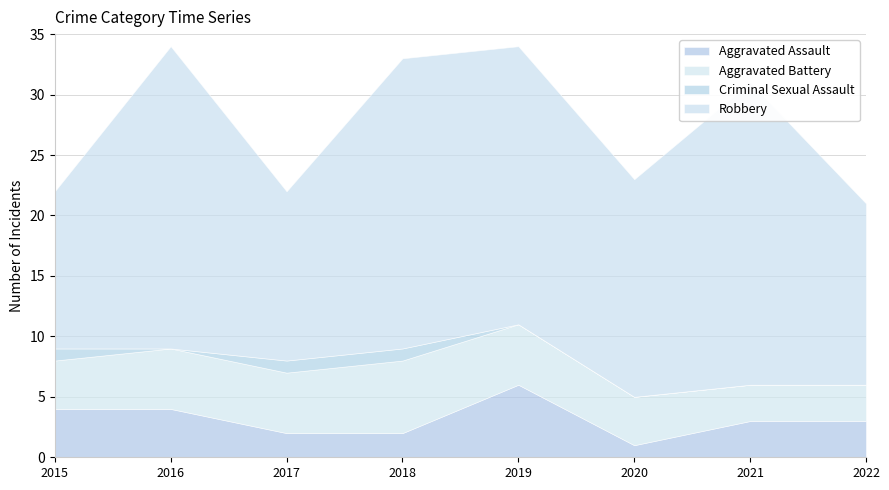

How many data points does each series have?

8